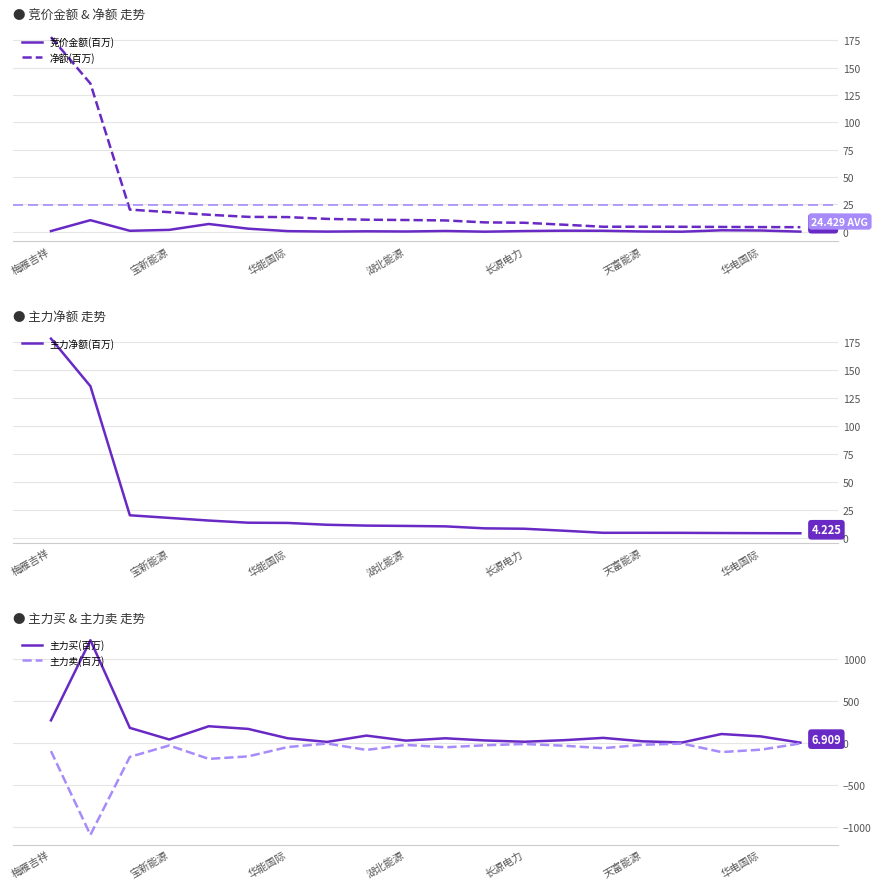

What is the difference between the maximum and minimum values in the 主力买(百万) series?

1218.1